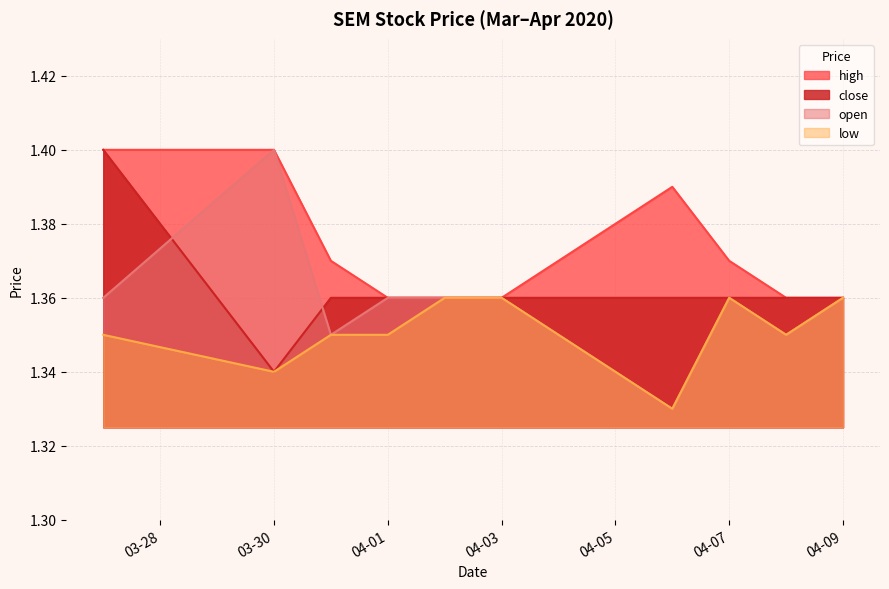

True or false: open has a value of 0.7 at 2020-04-06.

False